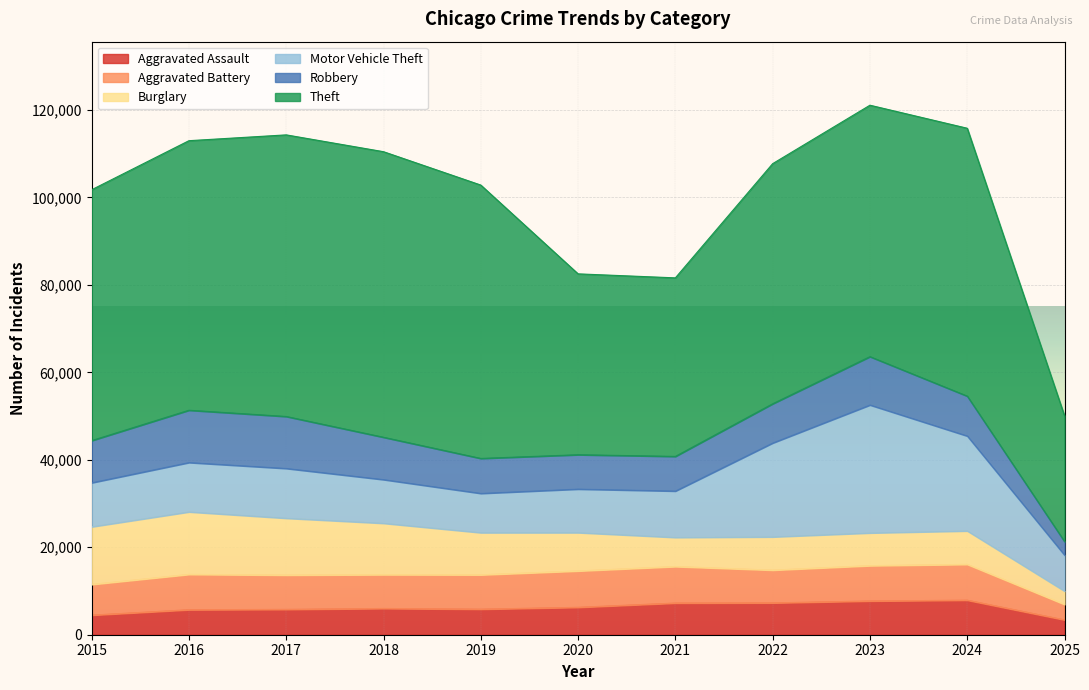

The Theft series shows 89532 at 2023. True or false?

False